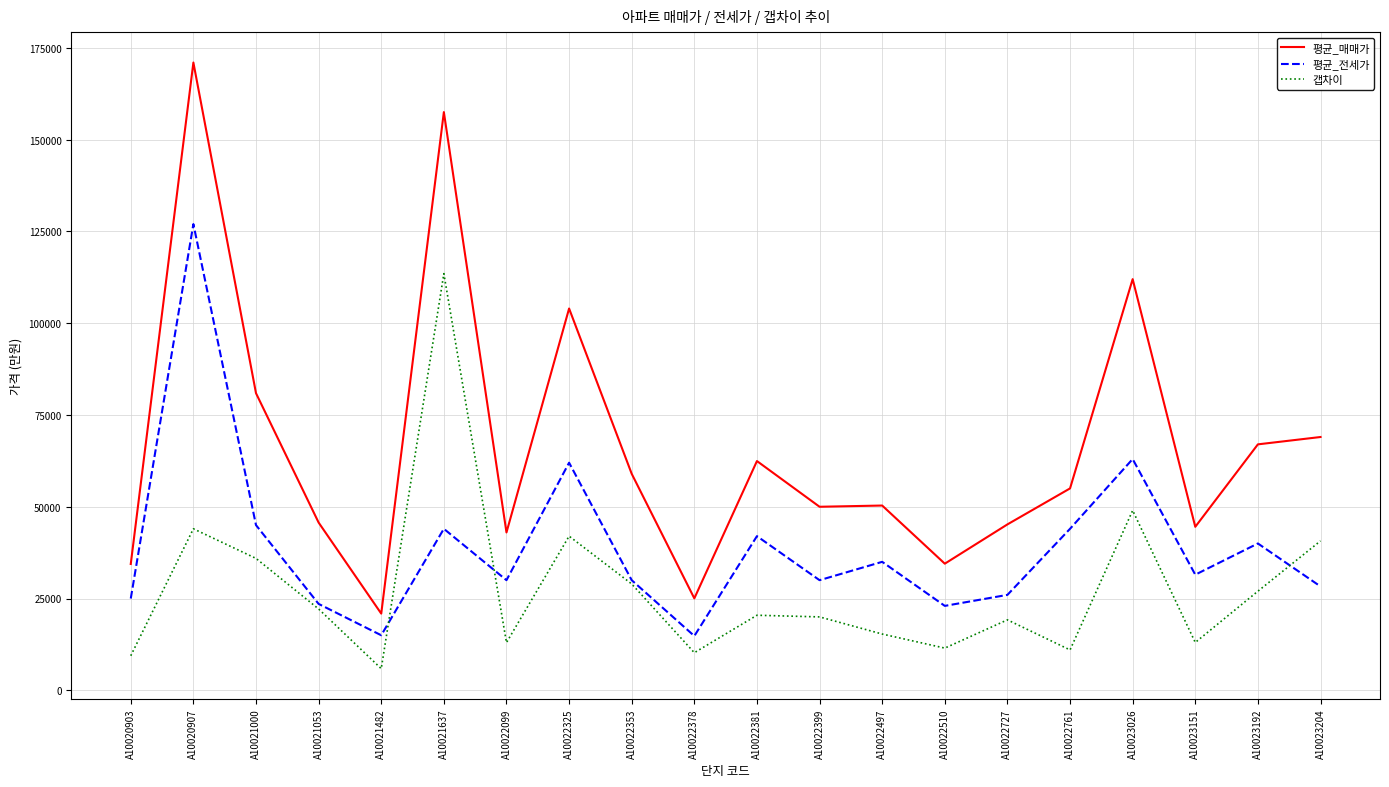

Rank the series at A10022510 from lowest to highest value.

갭차이, 평균_전세가, 평균_매매가